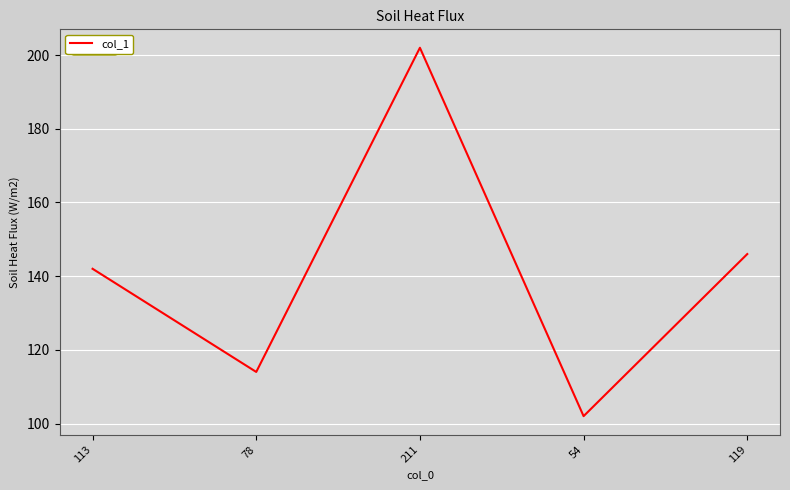

Reading right to left, transcribe all the data shown in this chart.

119=146	54=102	211=202	78=114	113=142